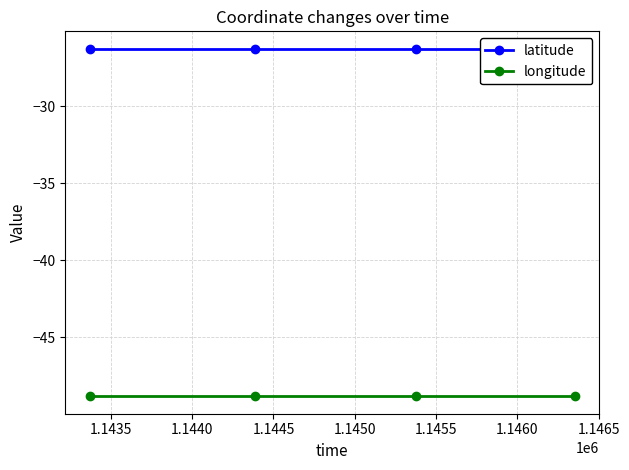

Rank the series by their average value, from highest to lowest.

latitude, longitude